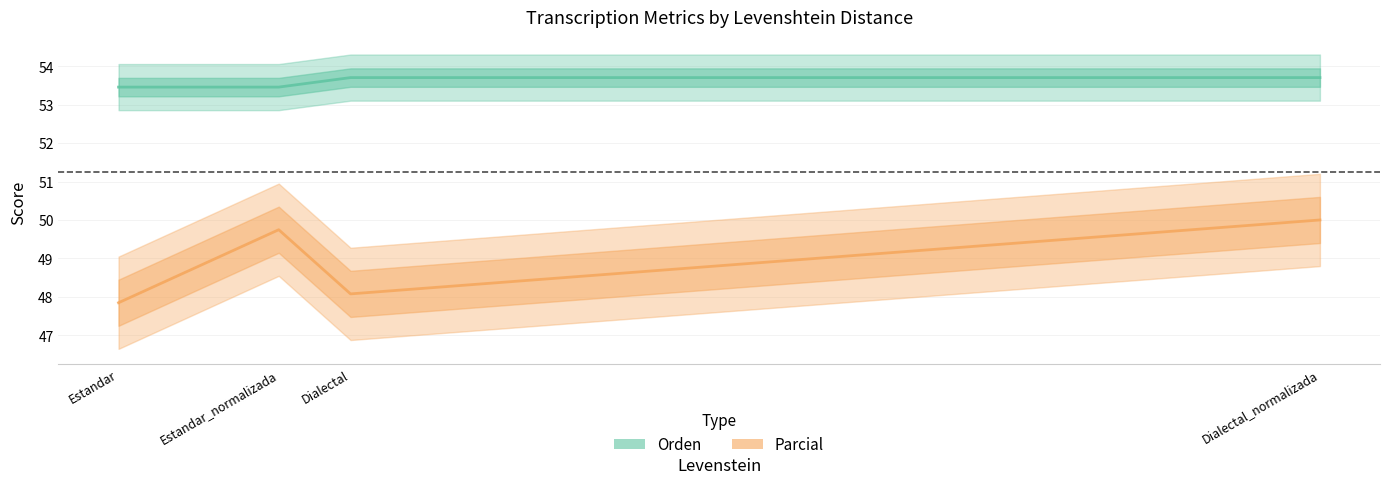

Reading right to left, what are all the values shown in this chart?

Parcial: Dialectal_normalizada=50.0	Dialectal=48.1	Estandar_normalizada=49.7	Estandar=47.8
Orden: Dialectal_normalizada=53.7	Dialectal=53.7	Estandar_normalizada=53.5	Estandar=53.5